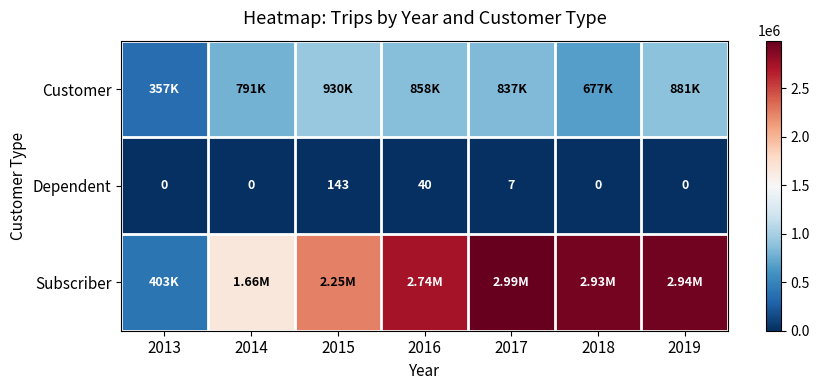

What is the difference between the maximum and second lowest values in the Dependent series?

143